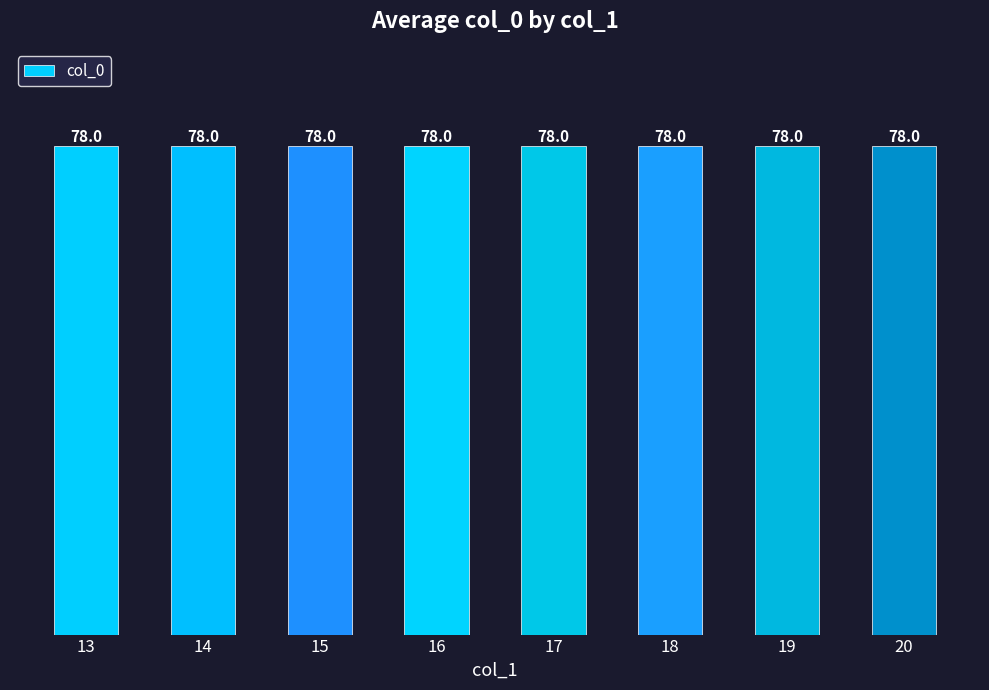

List the labels in order of value, smallest first.

13, 14, 15, 16, 17, 18, 19, 20